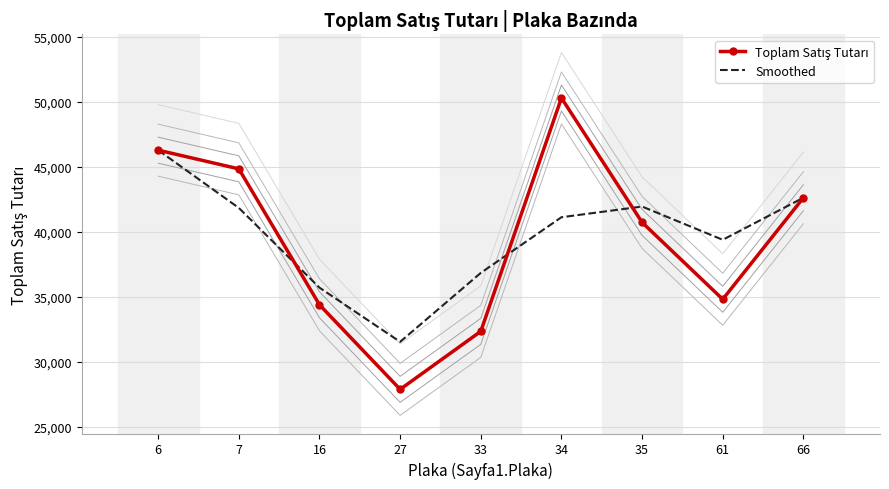

At which category does Smoothed reach its first local peak?

35